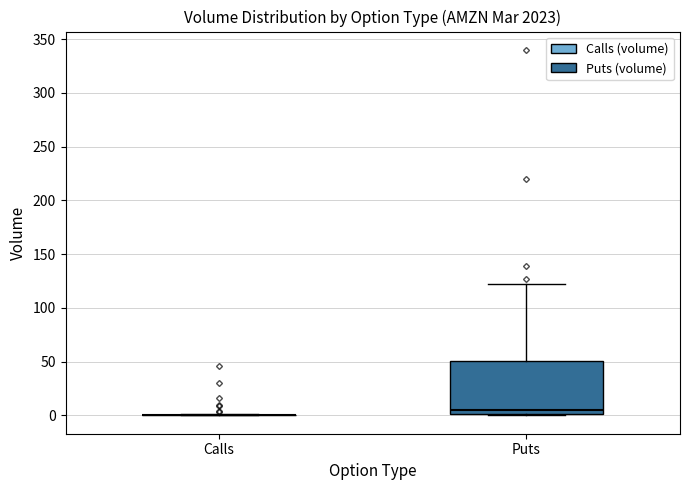

Which box is the tallest, from its lower edge to its upper edge?

Puts